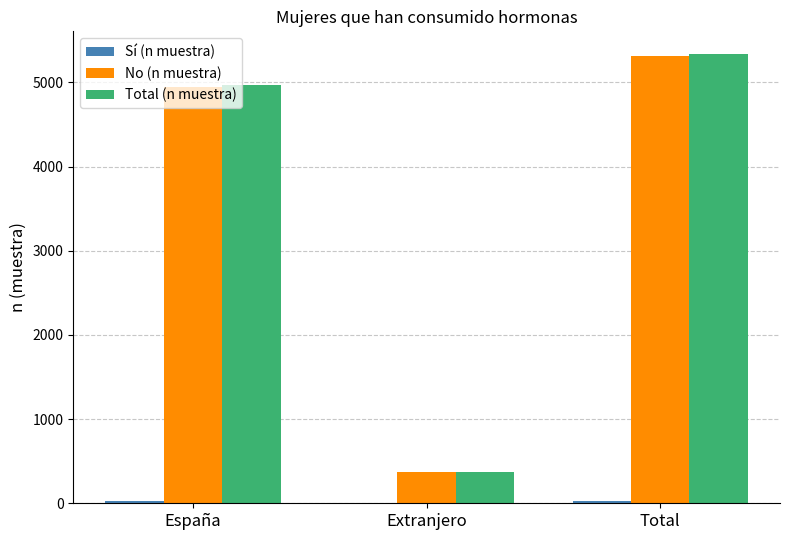

At which category is the sum across all series the highest?

Total